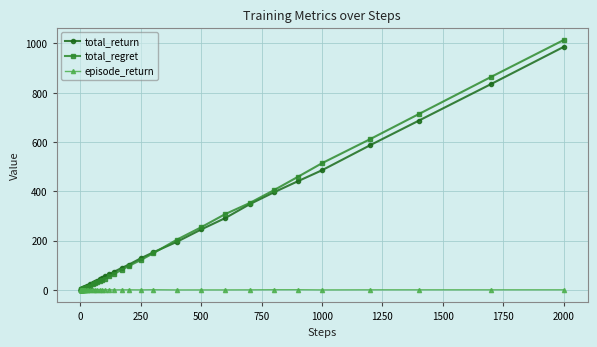

What is the value of the total_return point at the 19th from the left?

32.2